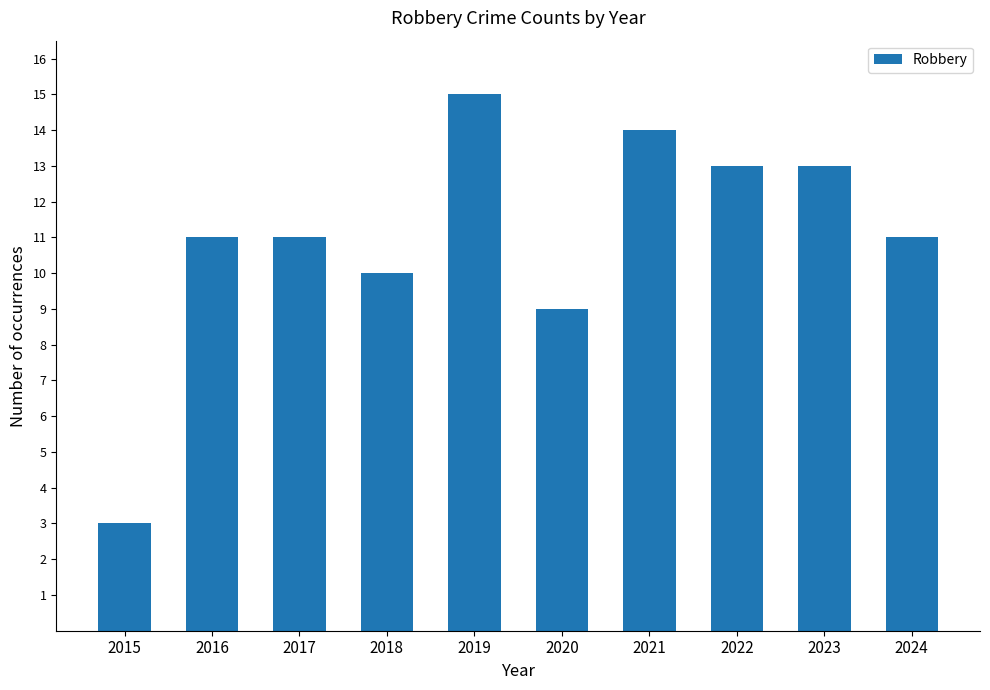

What is the approximate value at 2024?

11